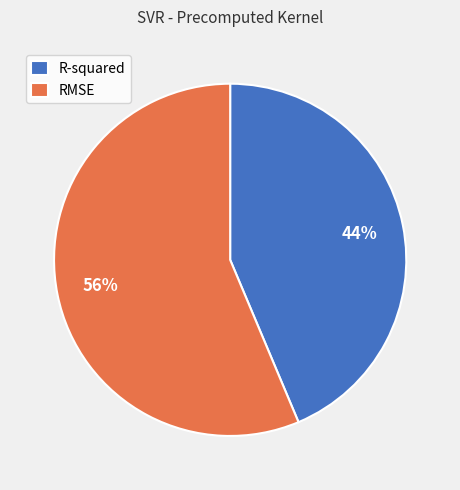

Combined, do R-squared and RMSE account for over 50%?

Yes